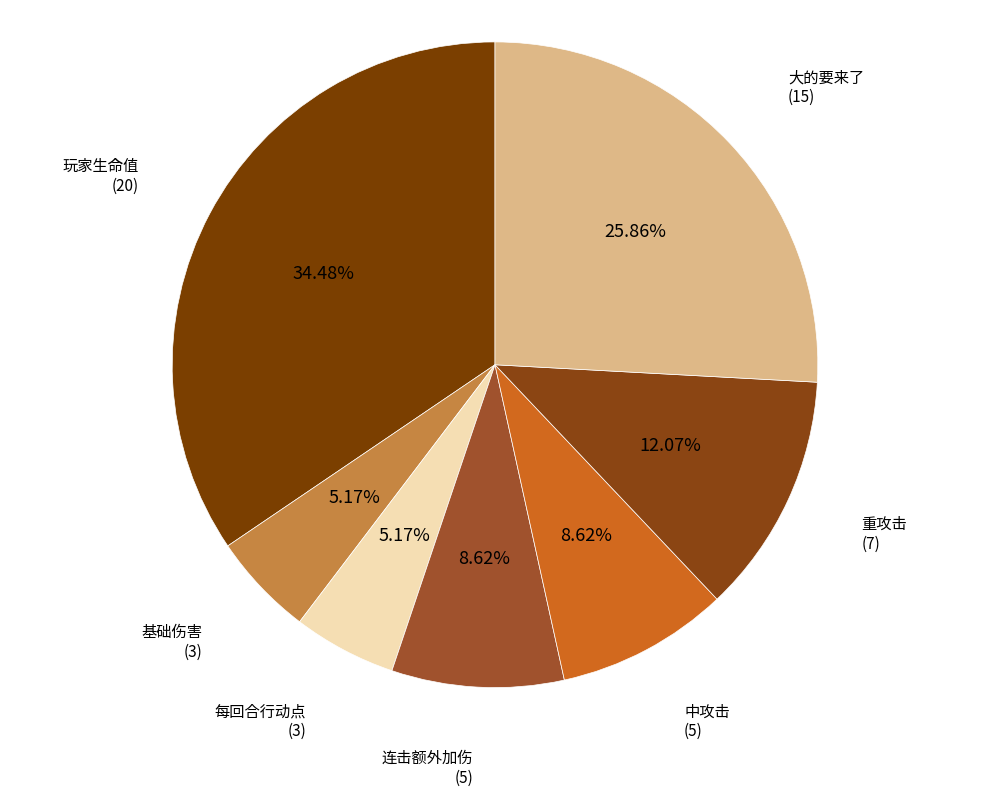

To the nearest percent, what is the difference between the largest and smallest slice percentages?

29%